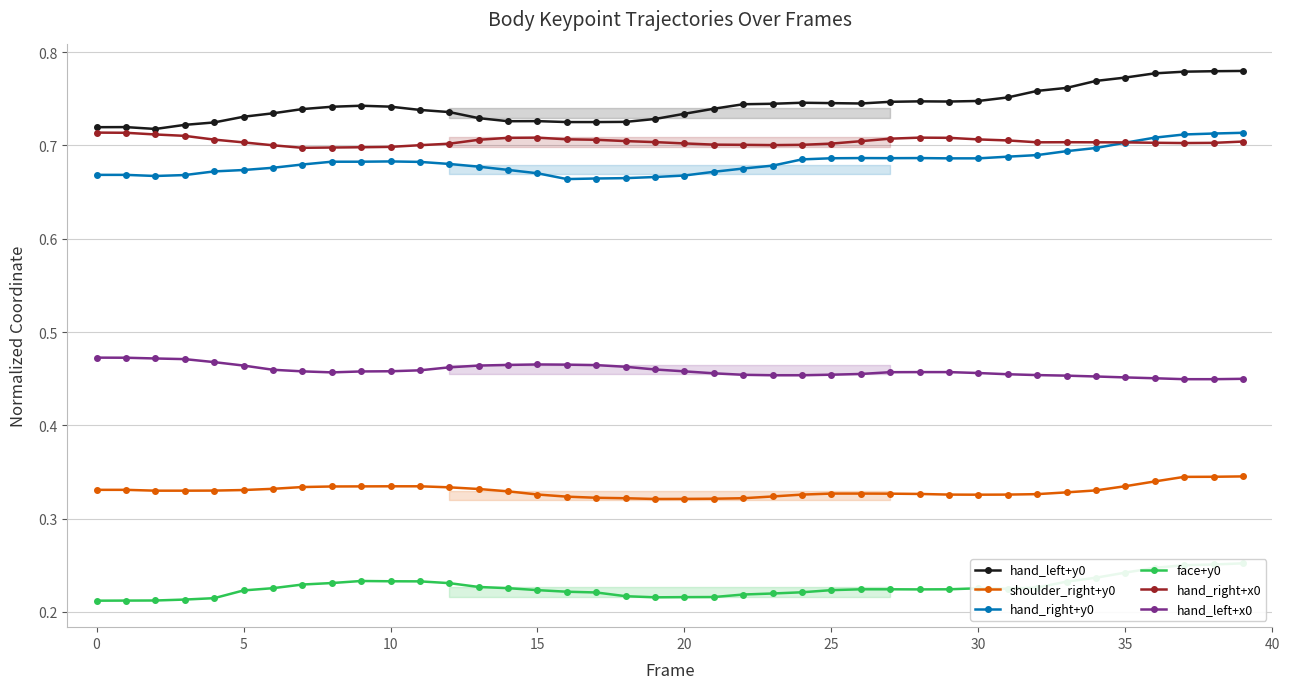

True or false: hand_right+y0 has more than 1 points higher than both neighbors.

True